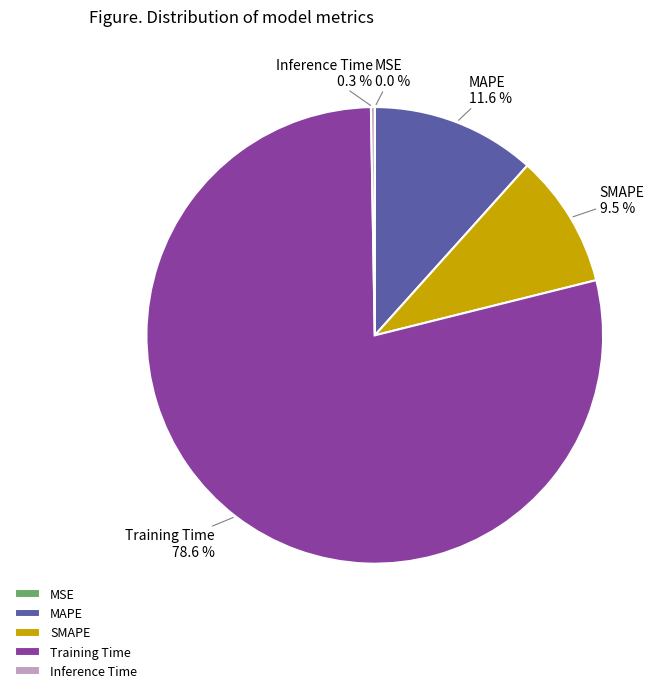

Does Training Time account for over 50% of the chart?

Yes